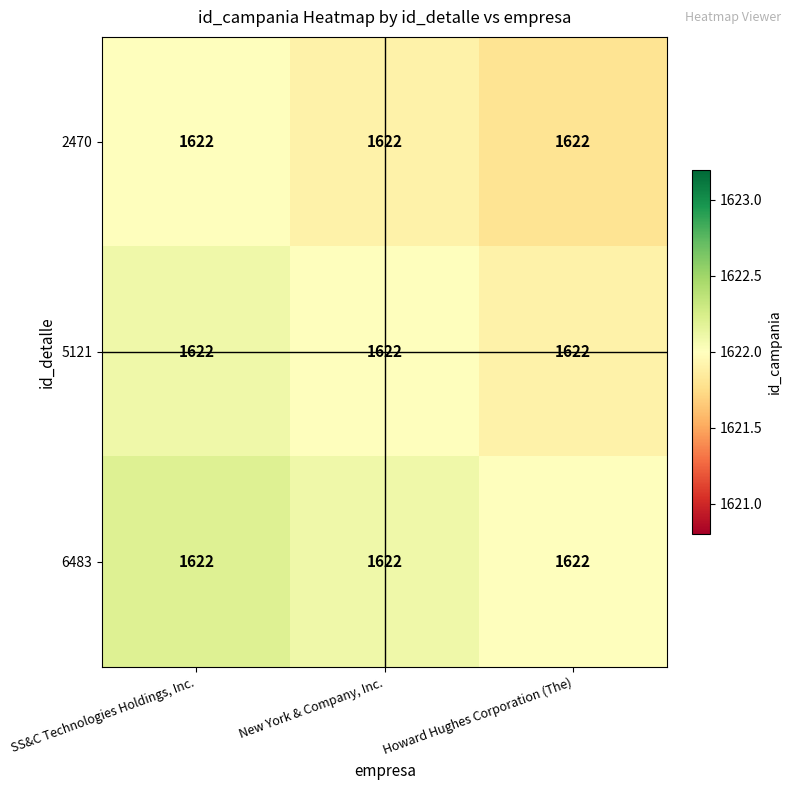

What is the highest value of the 5121 series?

1622.1